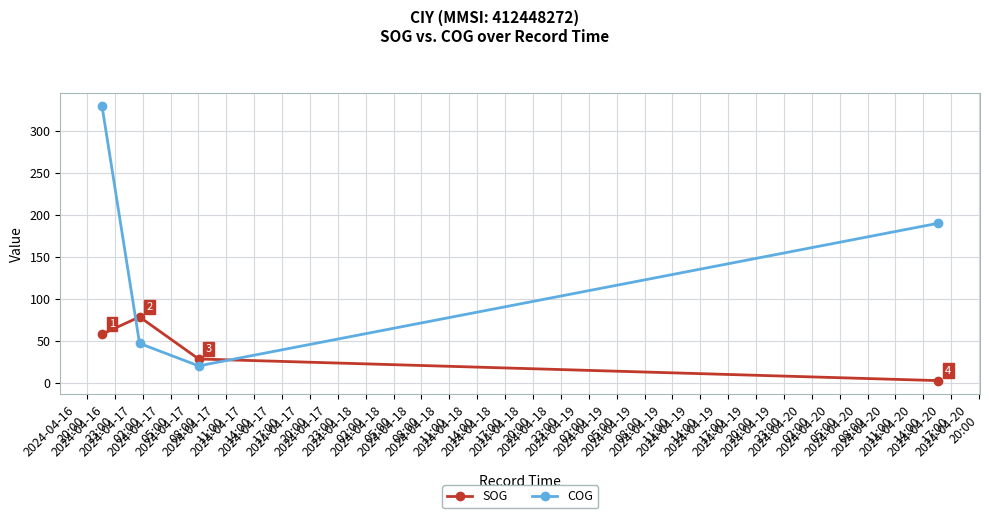

Rank the series by their maximum value, from highest to lowest.

COG, SOG